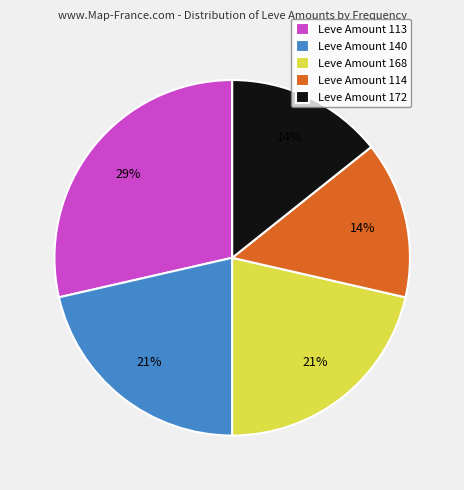

Which has a higher value, Leve Amount 113 or Leve Amount 168?

Leve Amount 113